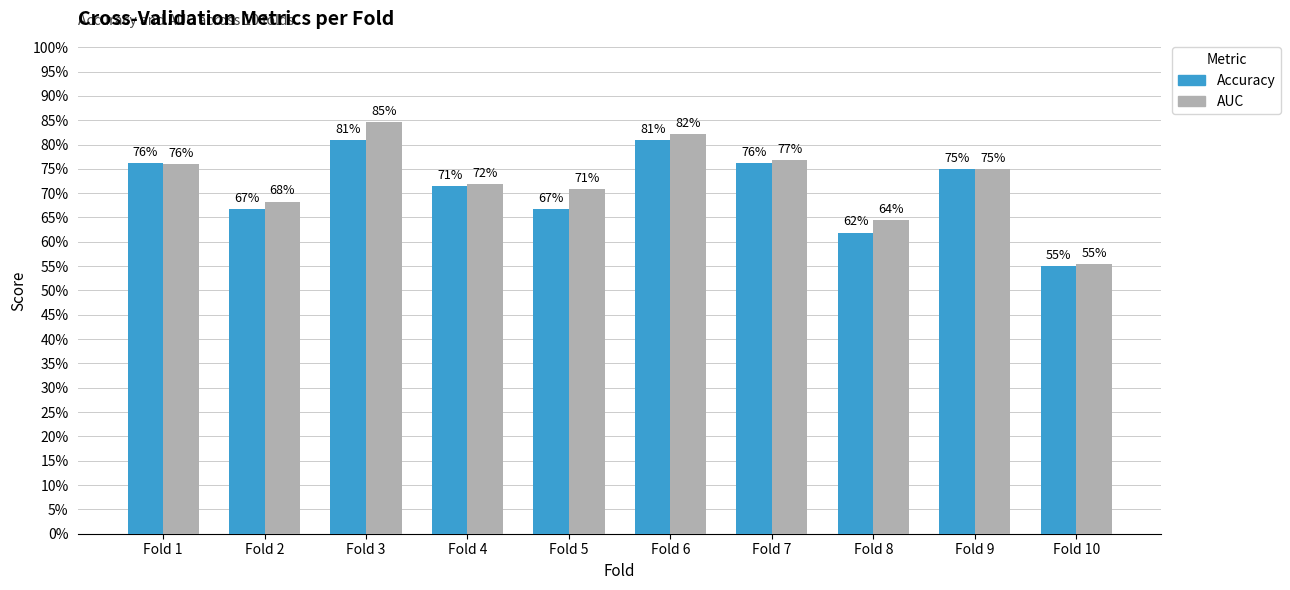

At which category does the chart reach its peak across all series?

Fold 3